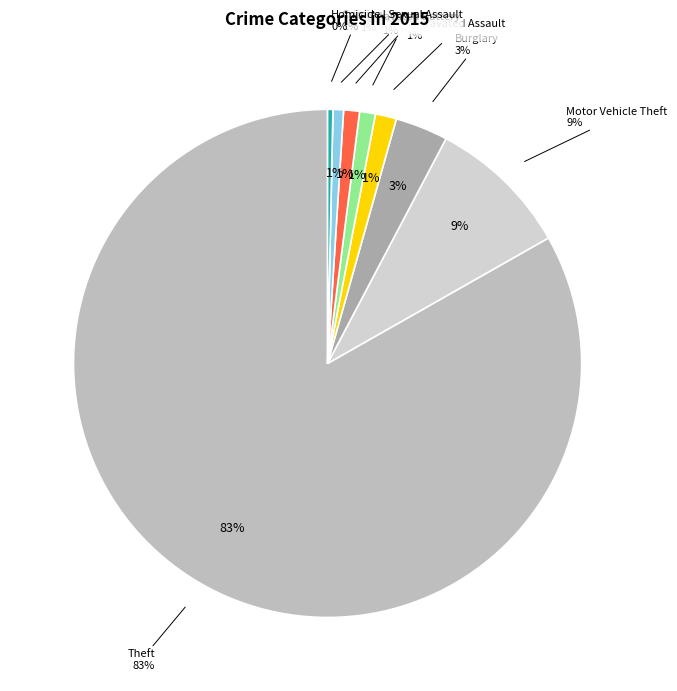

What is the smallest slice in the pie chart?

Arson